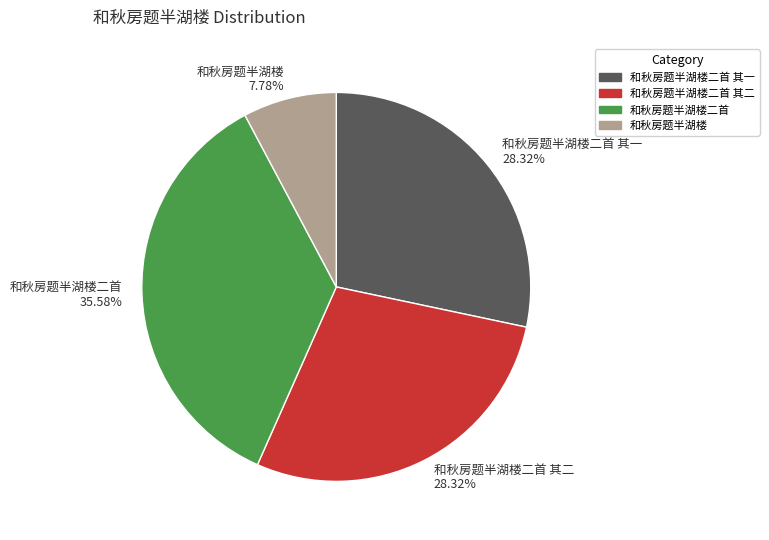

What is the largest slice in the pie chart?

和秋房题半湖楼二首